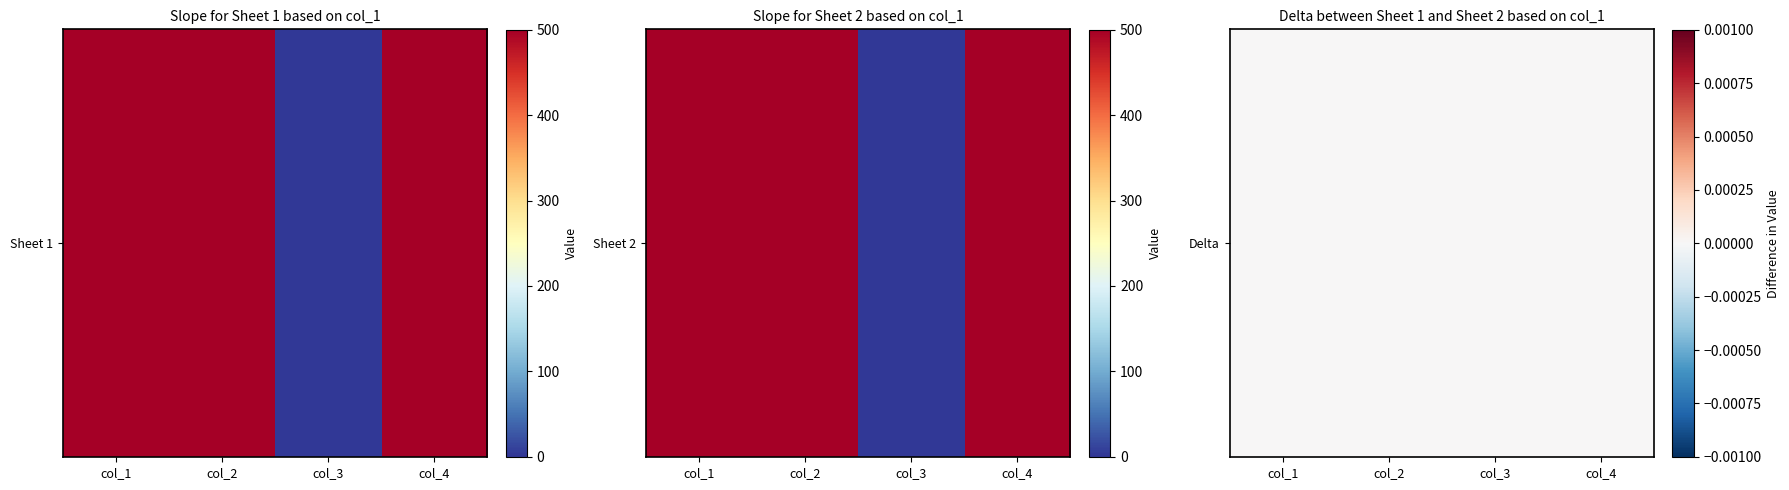

List the series in order of their peak value, lowest first.

Sheet 1, Sheet 2